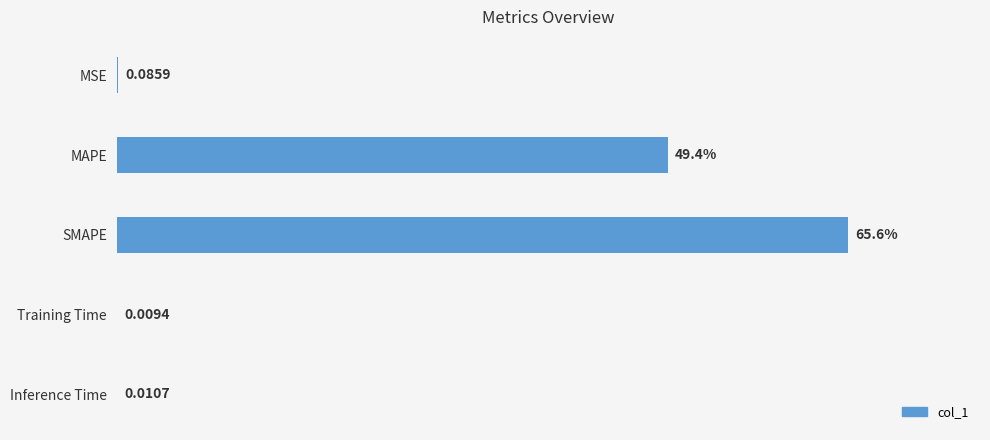

Which has a higher value, MSE or MAPE?

MAPE